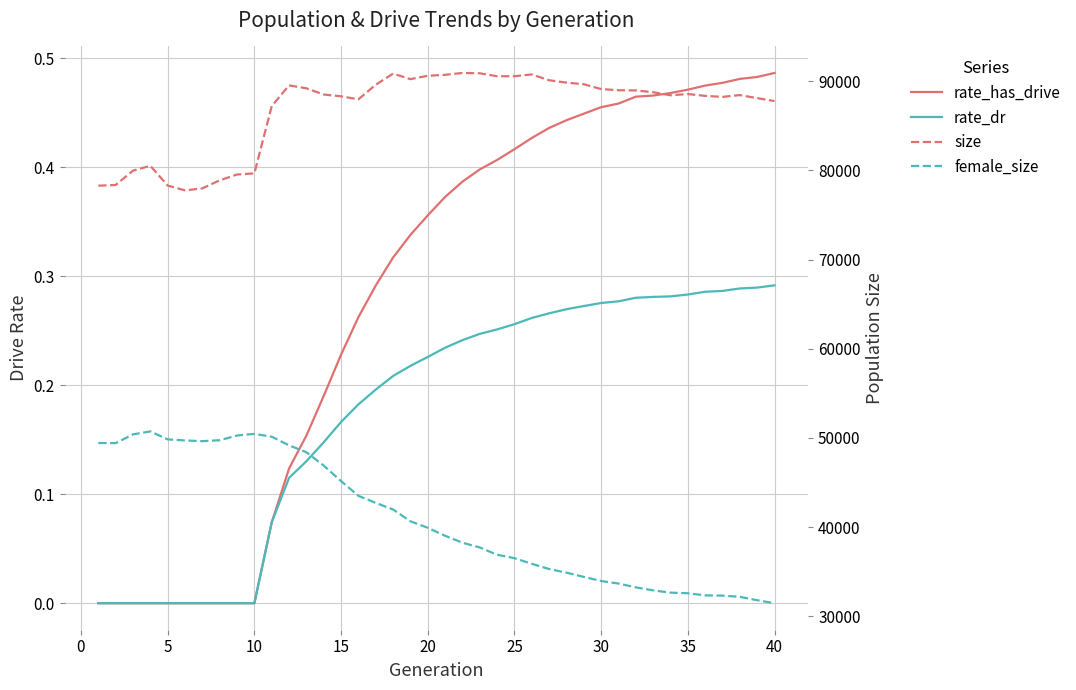

At how many categories does at least one series exceed 27154?

40